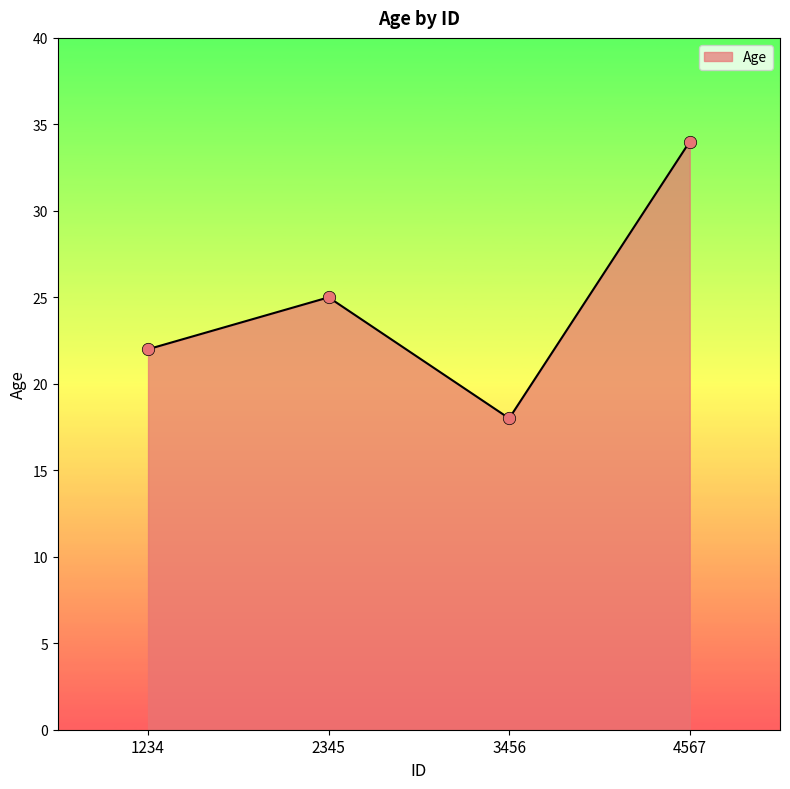

Approximately how many times larger is the value at 1234 compared to 4567?

0.6